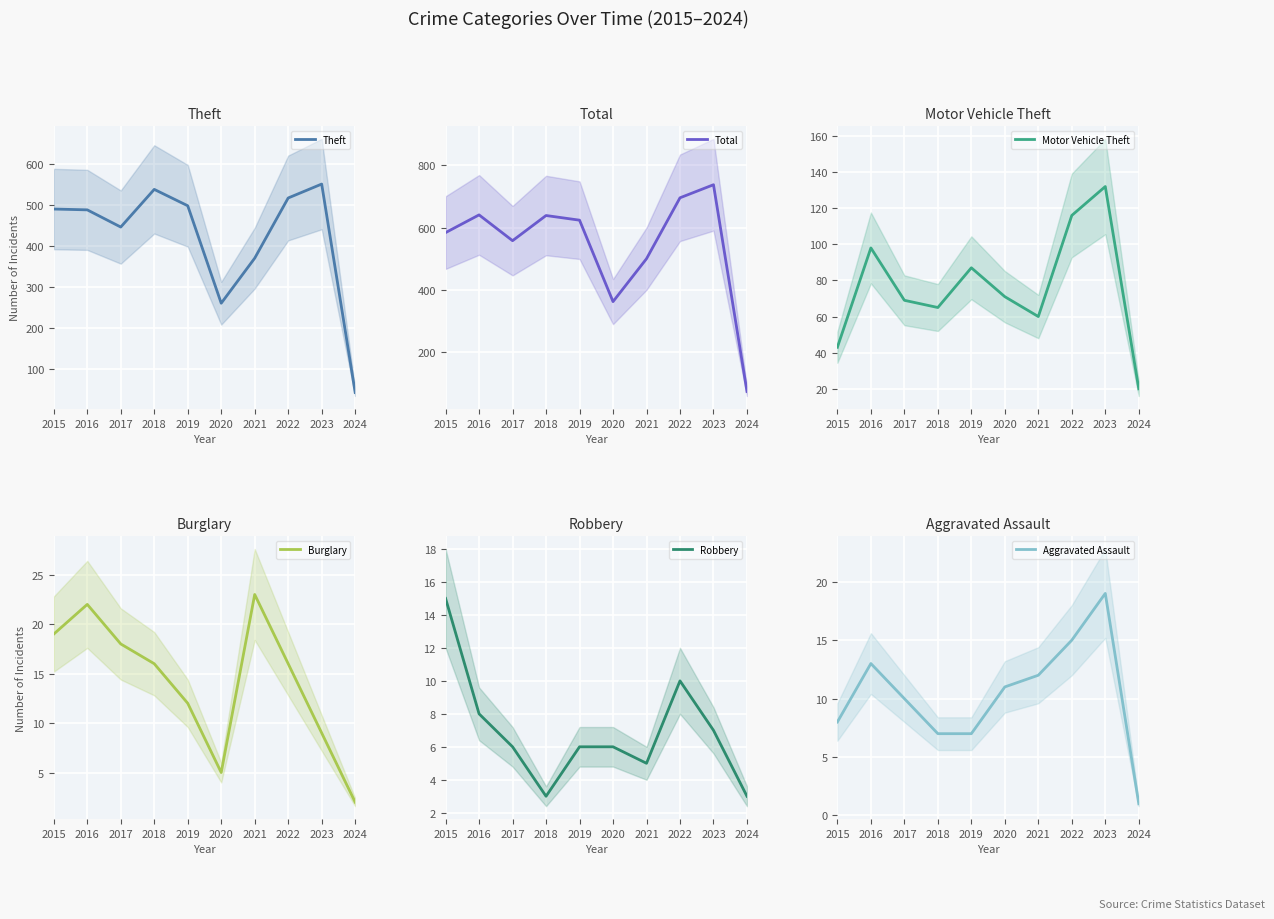

True or false: Motor Vehicle Theft and Robbery cross at least once.

False